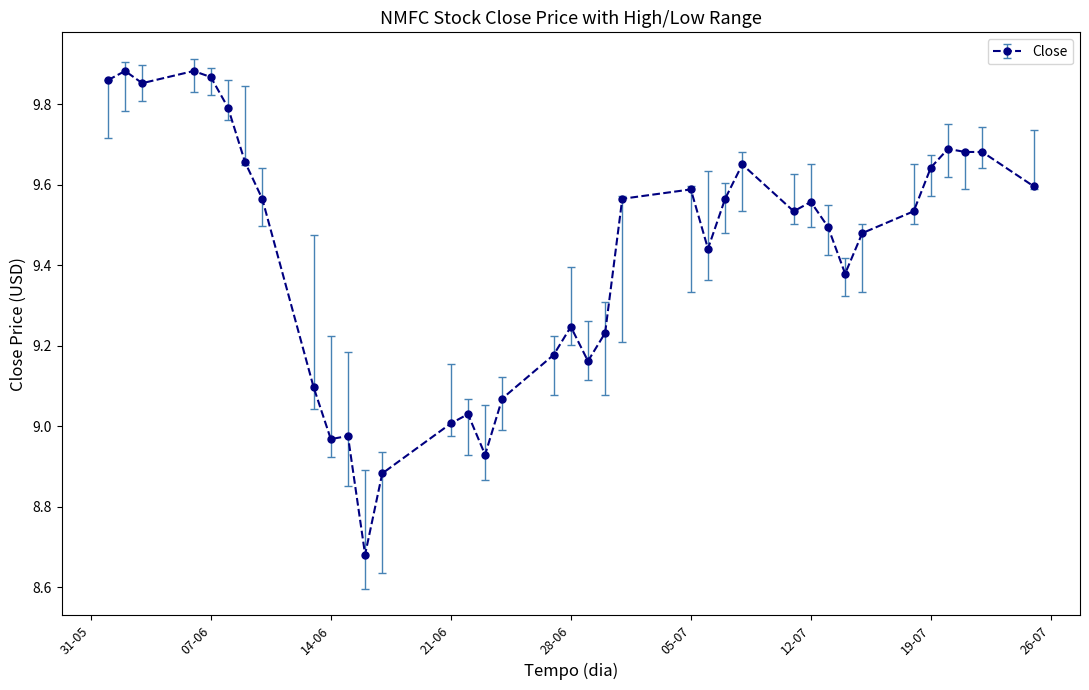

What is the difference between the maximum and second lowest values?

1.0